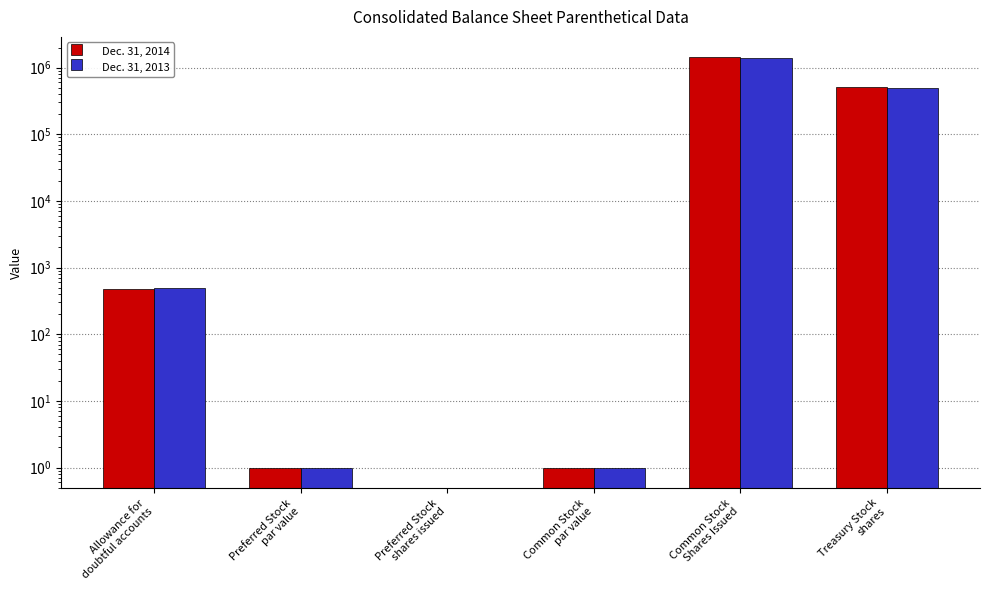

Rank the series by their average value, from lowest to highest.

Dec. 31, 2013, Dec. 31, 2014